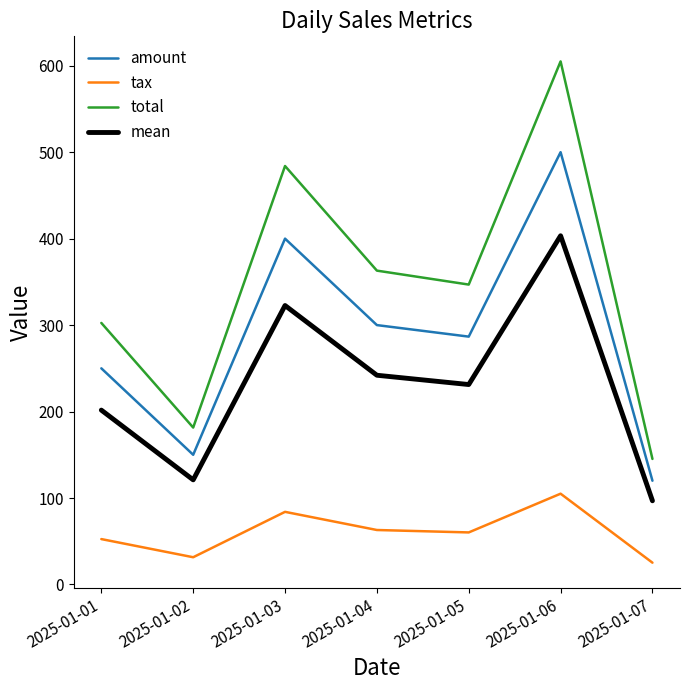

True or false: tax and total cross at least once.

False